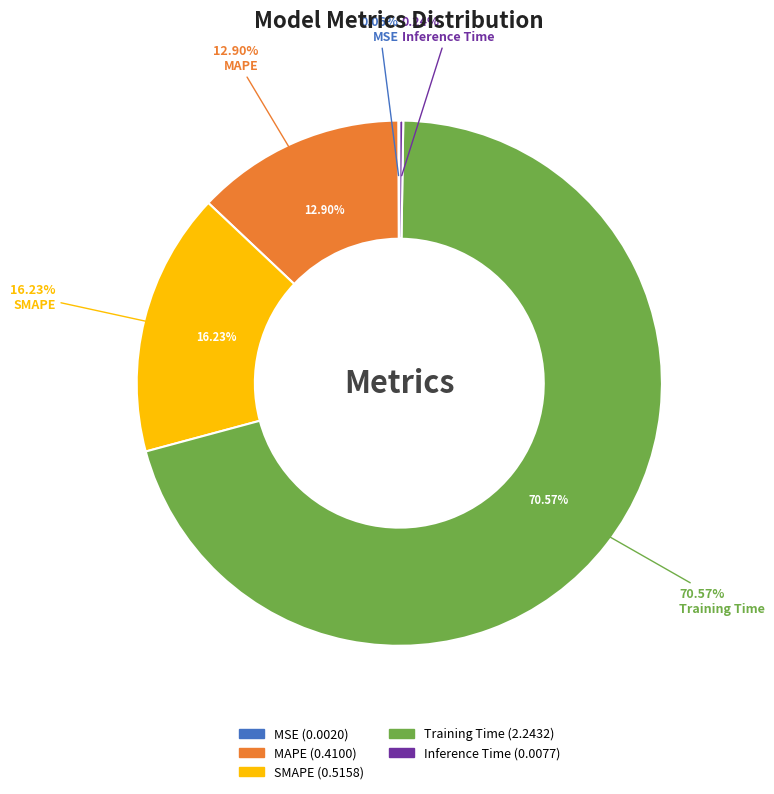

True or false: MSE accounts for 0% of the total.

True